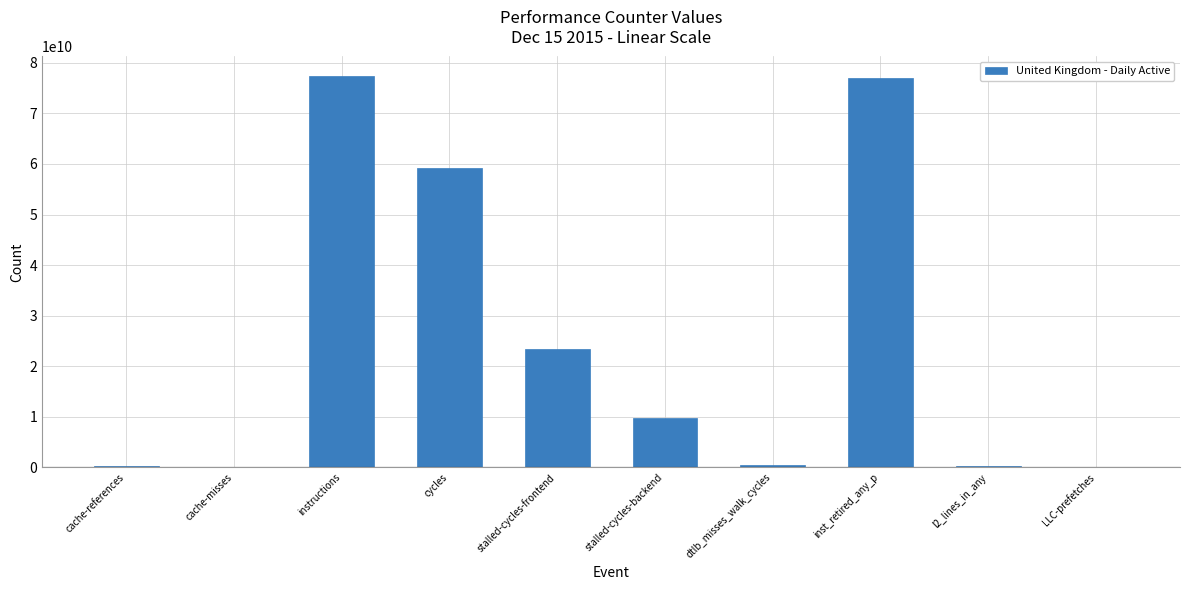

What is the ratio of the value at instructions to the value at inst_retired_any_p?

1.0